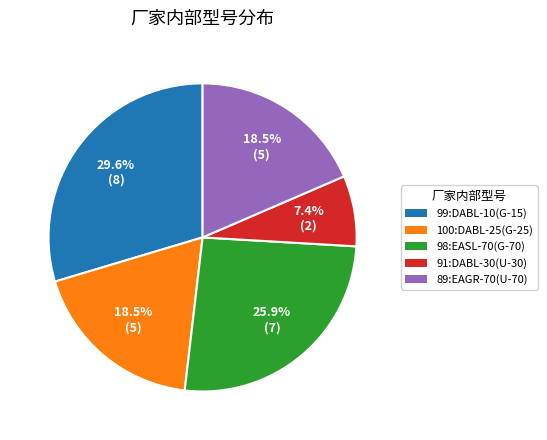

Does any single category account for the majority?

No